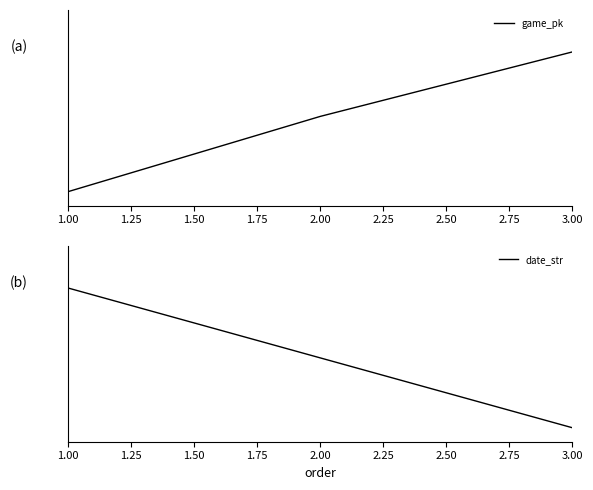

How many lines are shown in the chart?

2